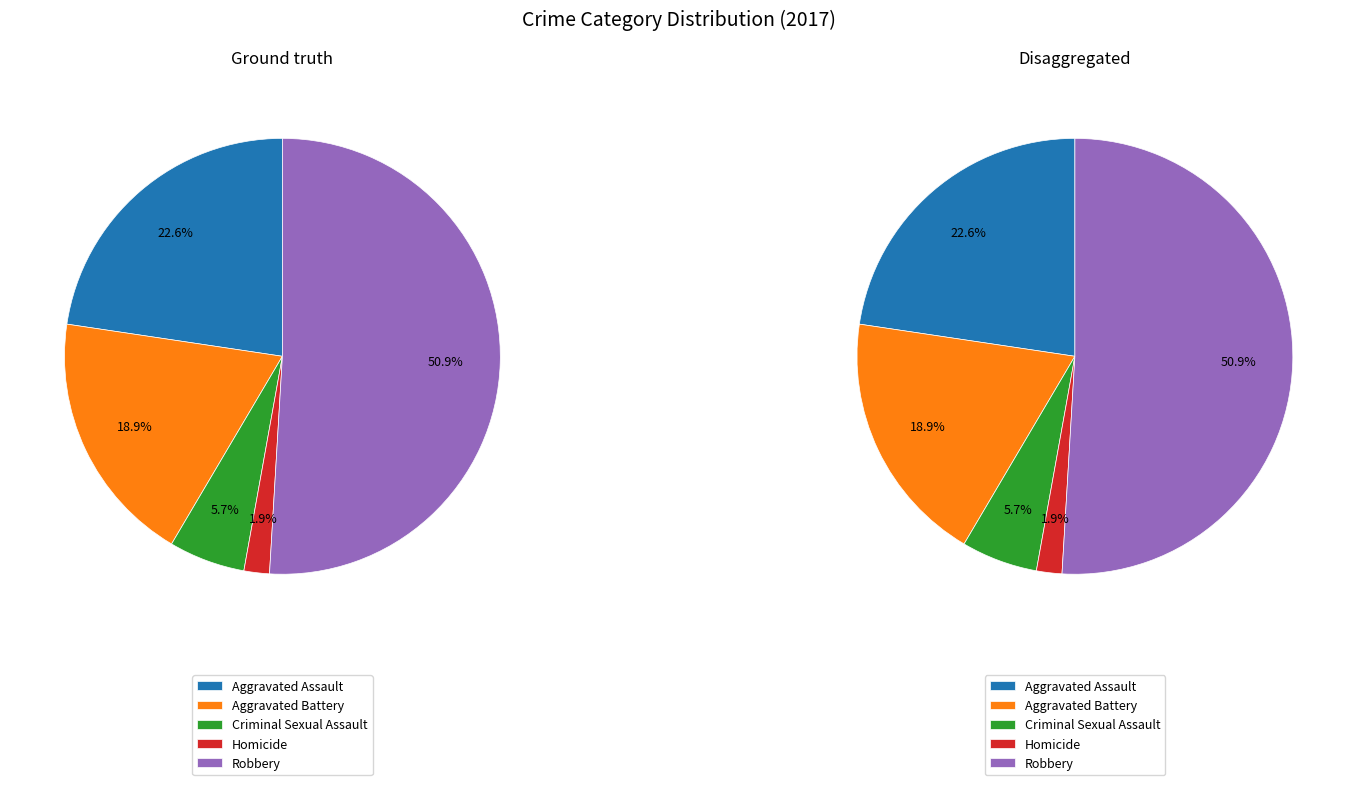

What percentage is NOT represented by Aggravated Assault?

77.4%